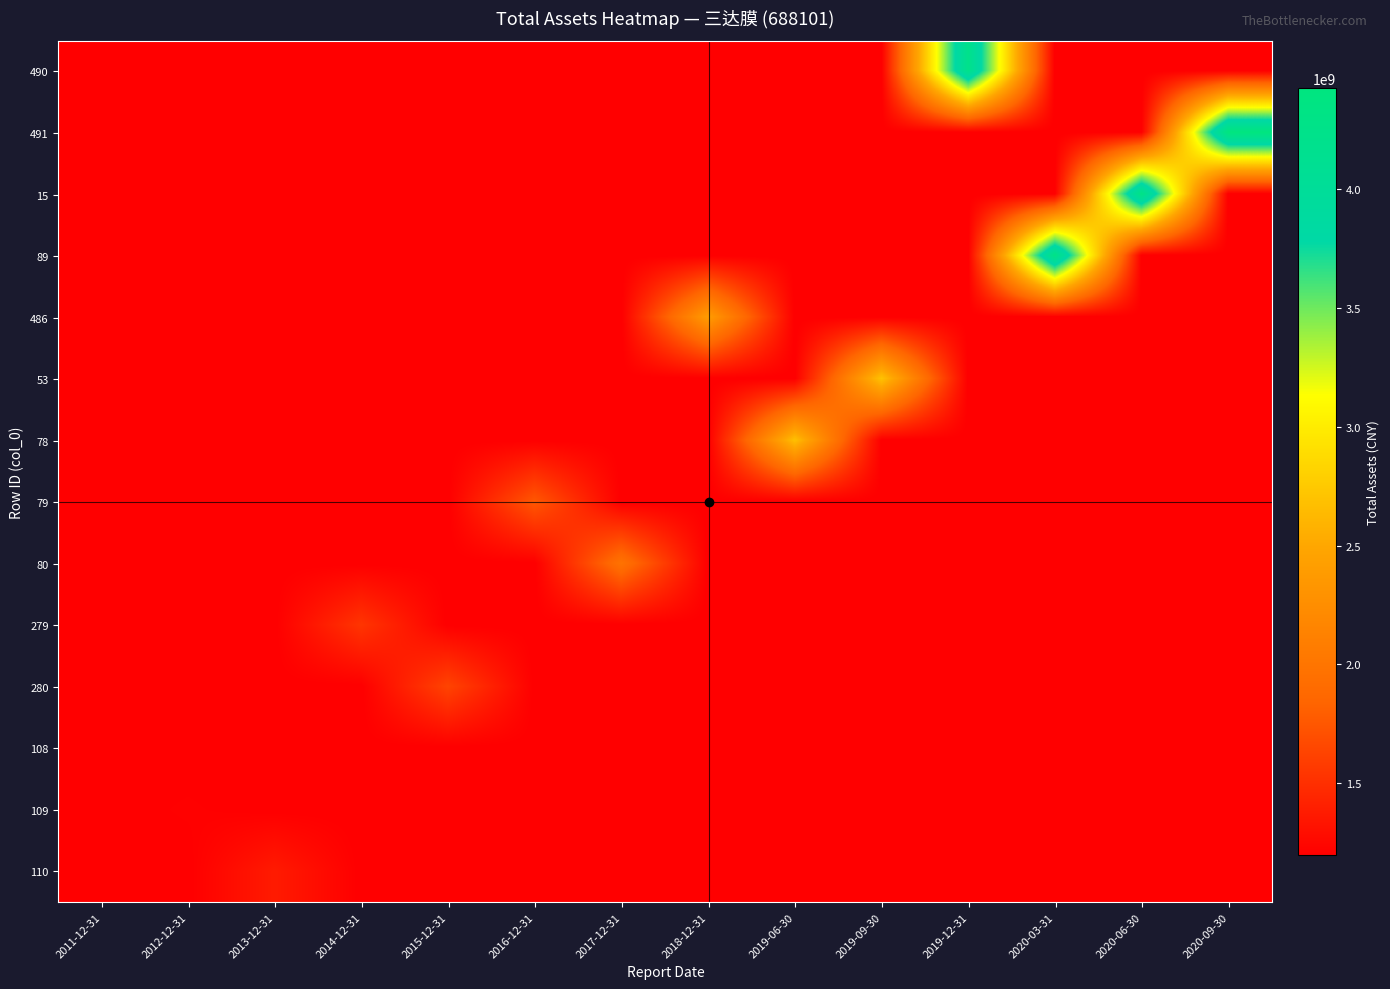

Count the number of categories in the chart.

14